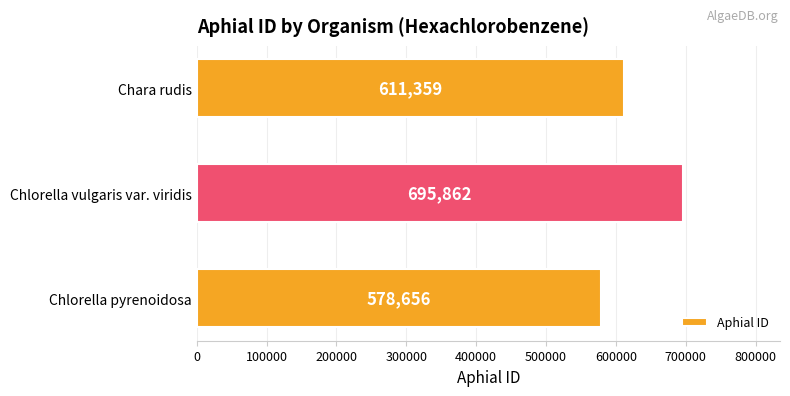

How many bars are there in total?

3